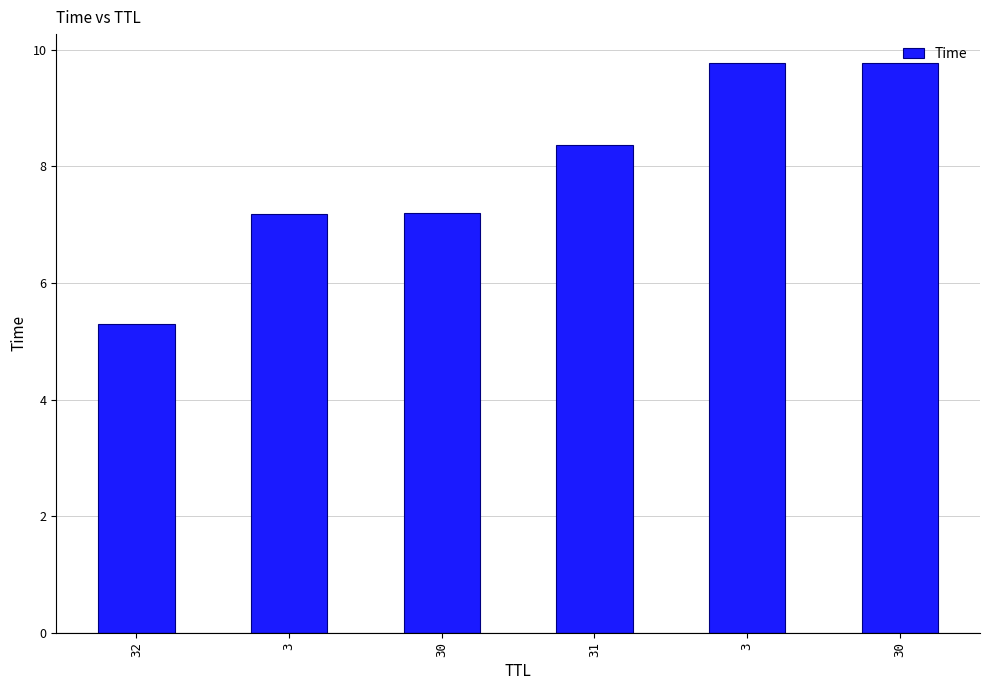

List the labels in order of value, smallest first.

32, 3, 30, 31, 3, 30